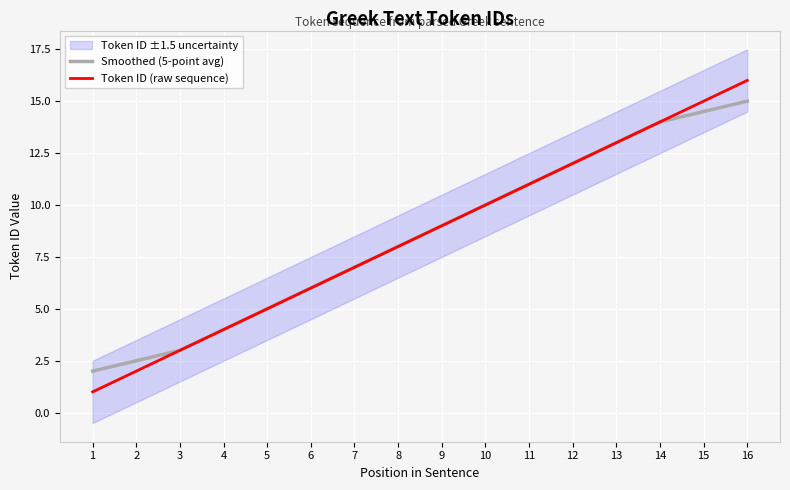

At which category does the chart reach its minimum across all series?

1